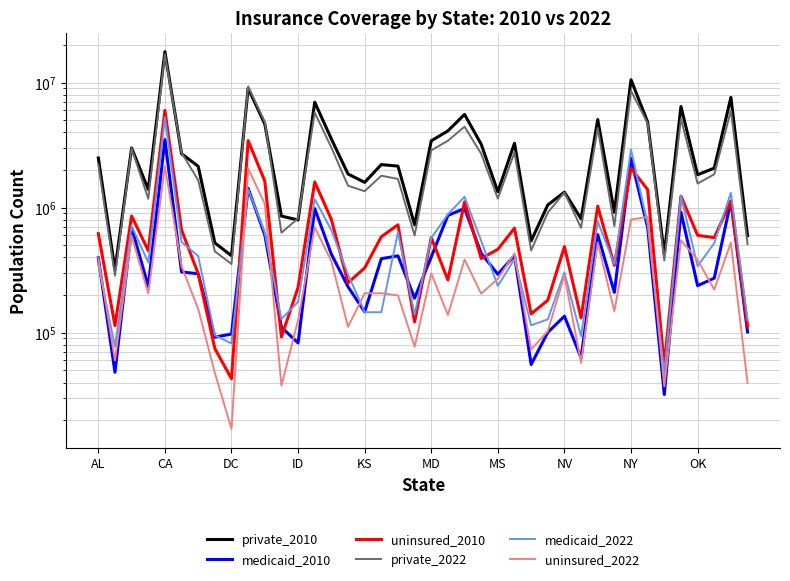

Where does the private_2010 series first go above 2148677?

AL